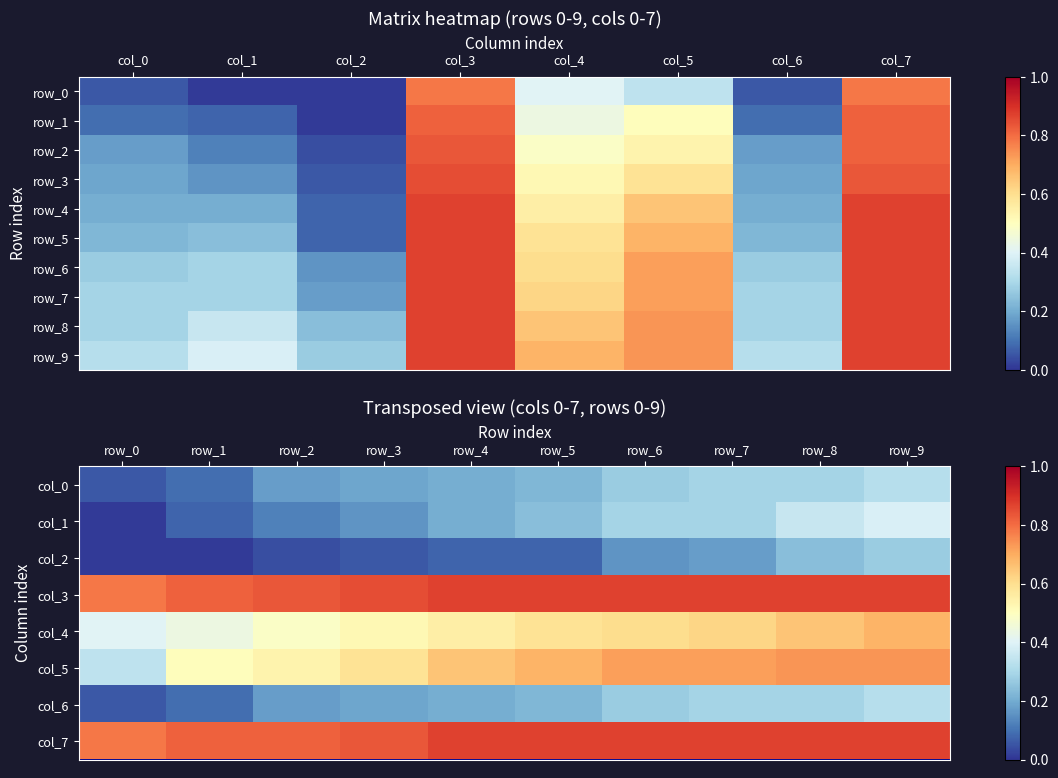

Which series has the widest spread of values?

row_1